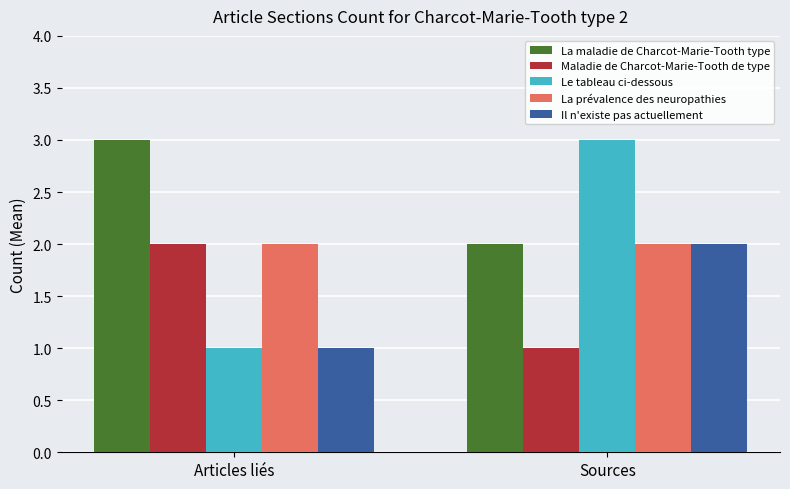

How many bars are there in each group?

5